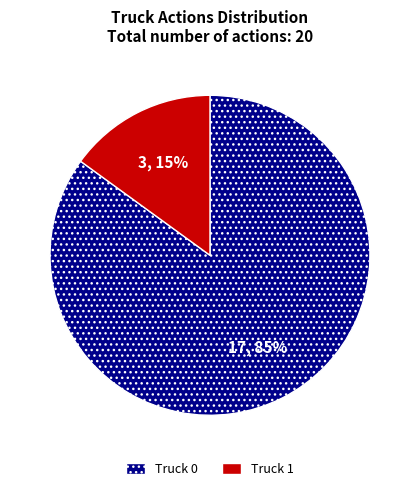

Is there a majority slice in this chart?

Yes